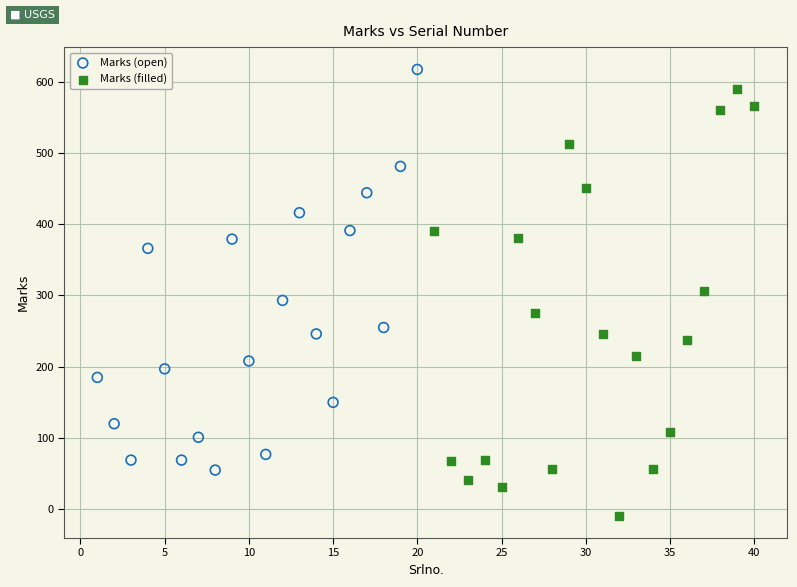

What are all the series names shown in the legend?

Marks (open), Marks (filled)